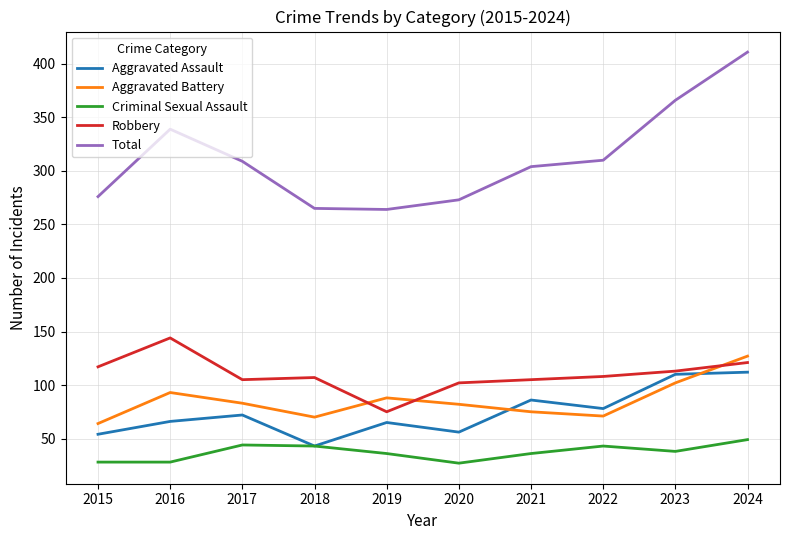

What are all the series names shown in the legend?

Aggravated Assault, Aggravated Battery, Criminal Sexual Assault, Robbery, Total